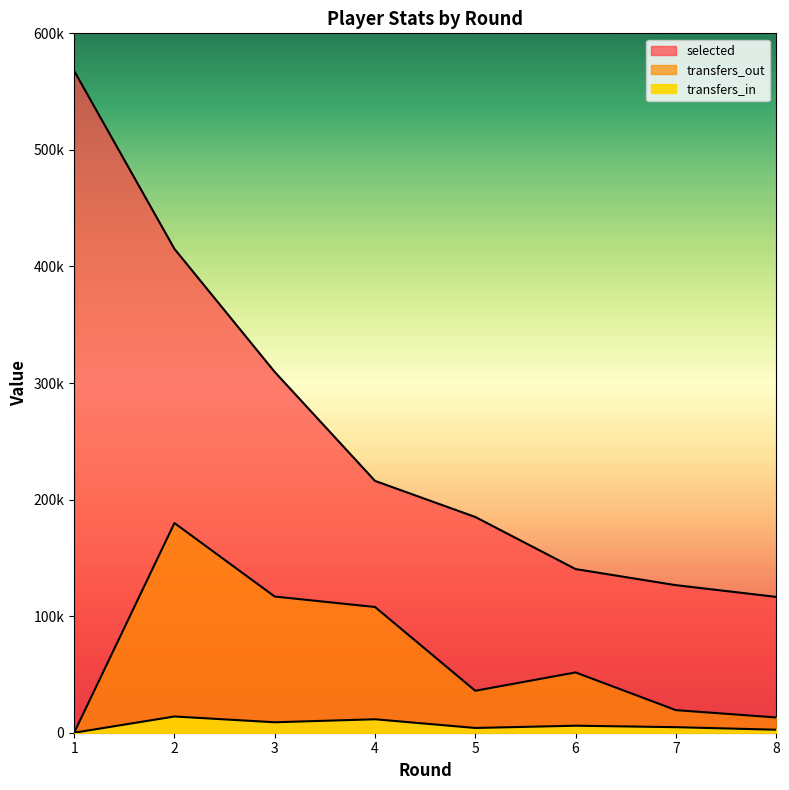

Rank the categories by transfers_out value from lowest to highest.

1, 8, 7, 5, 6, 4, 3, 2